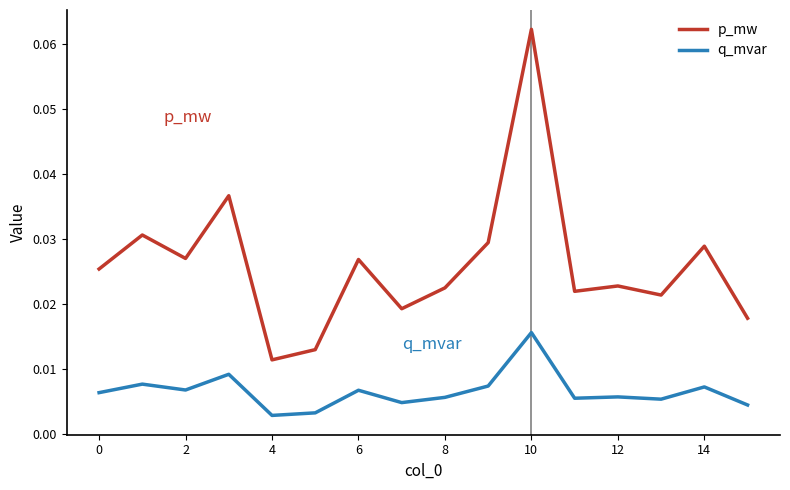

Which series has the largest range (max minus min)?

p_mw